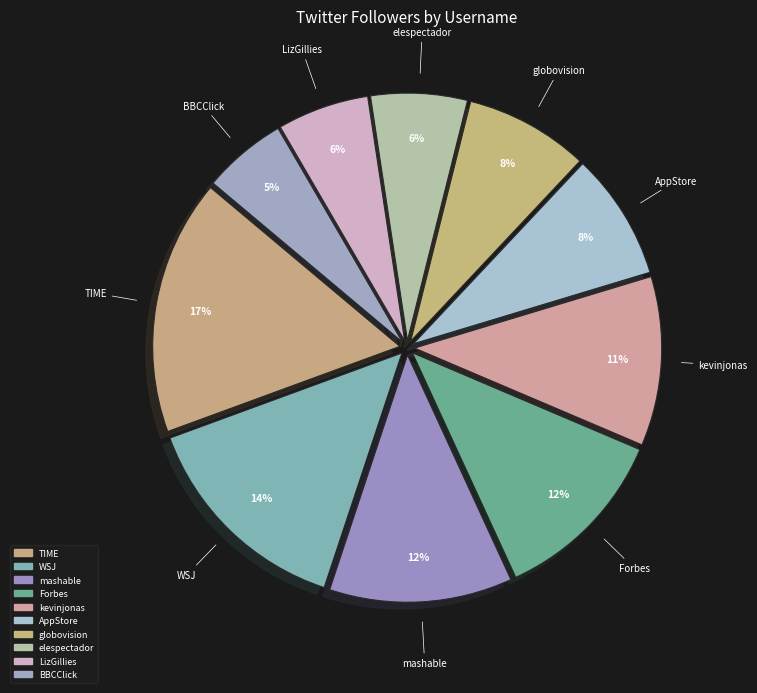

True or false: kevinjonas accounts for 11% of the total.

True